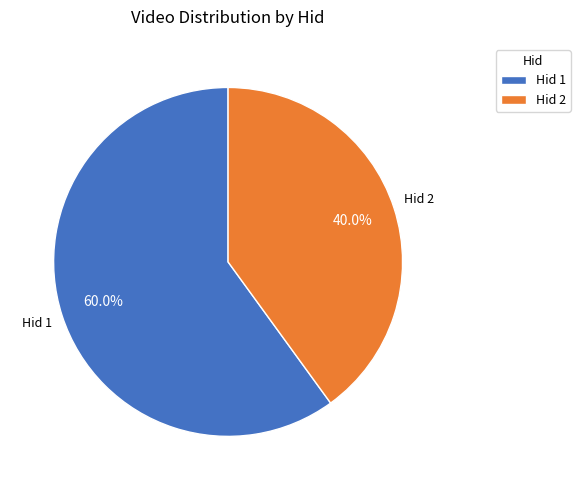

How many segments does this pie chart have?

2